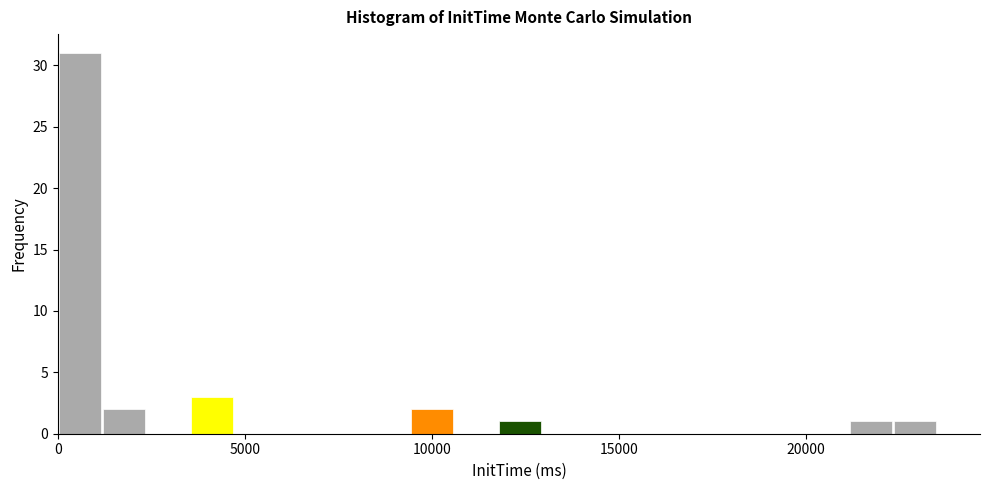

Around what value on the x-axis is the tallest bar? Give the approximate position of its centre, as read against the axis.

500